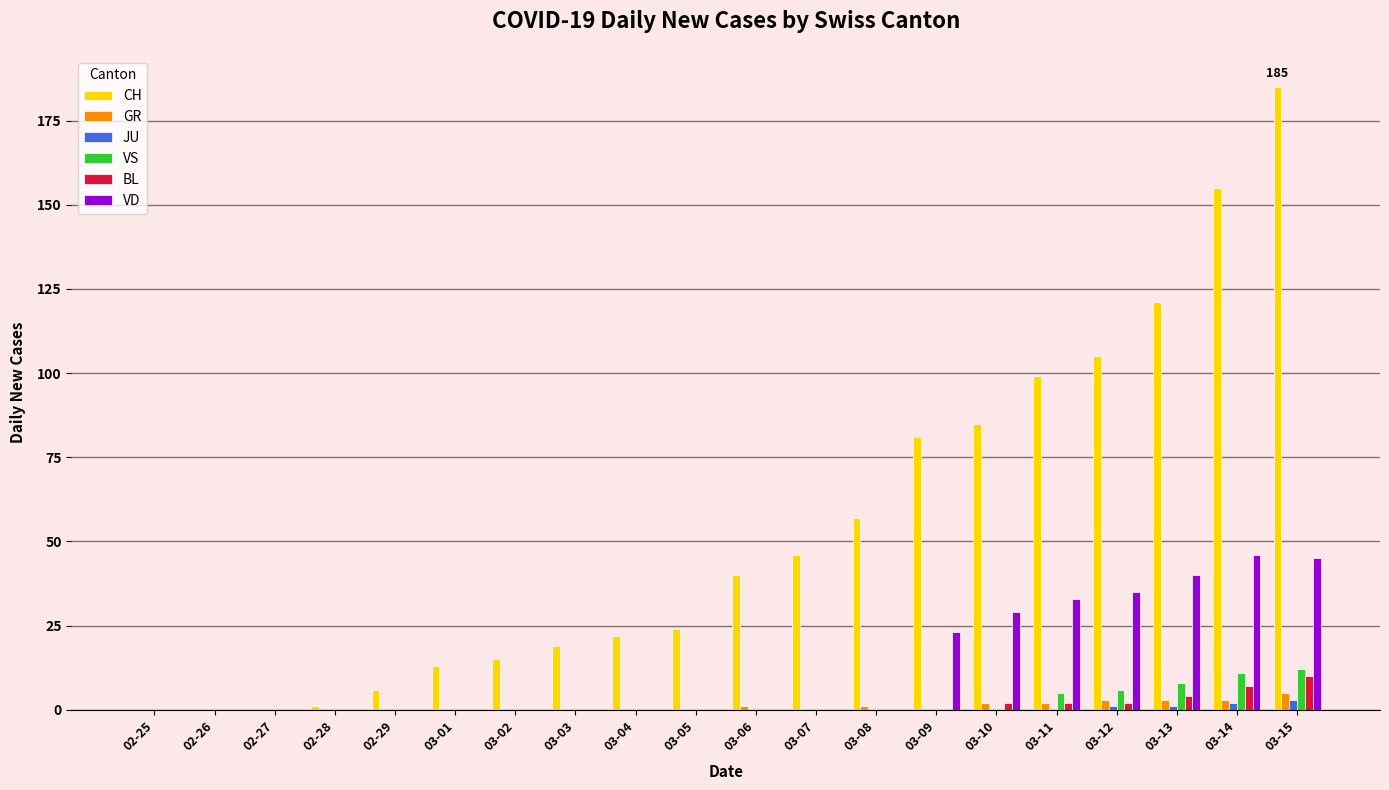

Between 02-29 and 03-05, which series saw the biggest shift?

CH